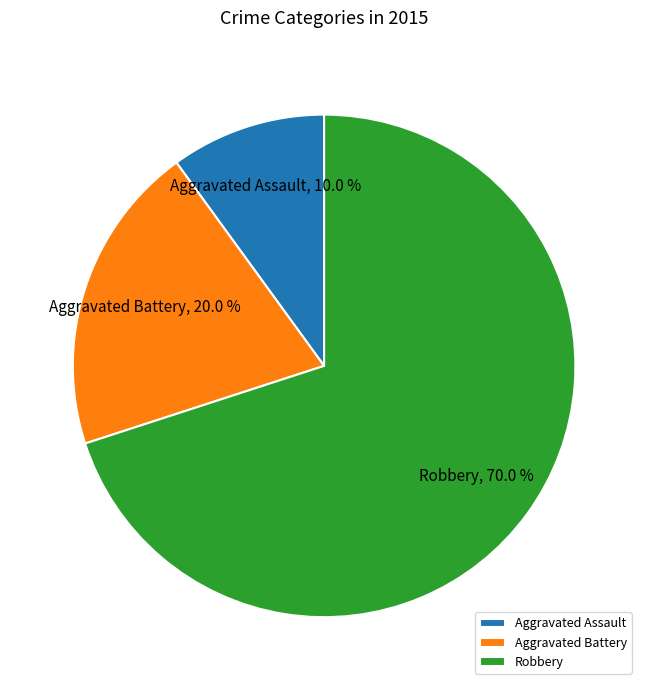

To the nearest percent, what is the difference between the Aggravated Assault and Robbery slice percentages?

60%